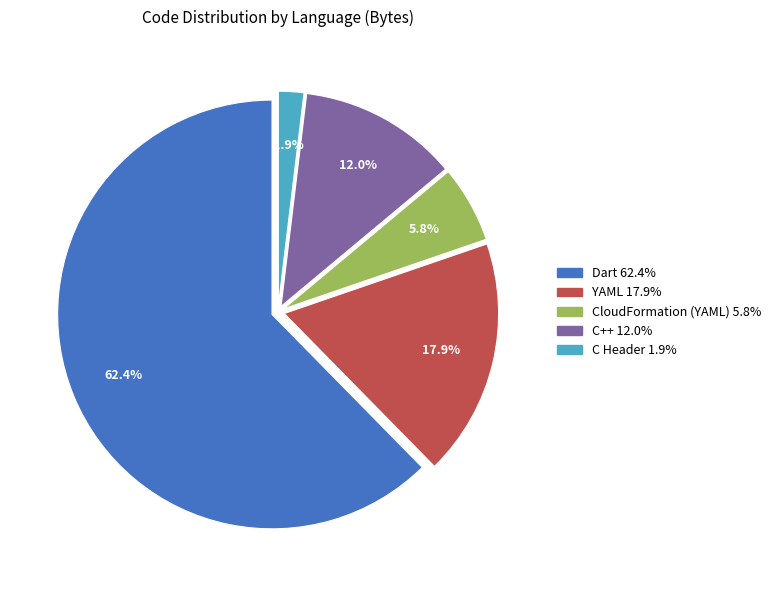

Which has a higher value, C Header or Dart?

Dart